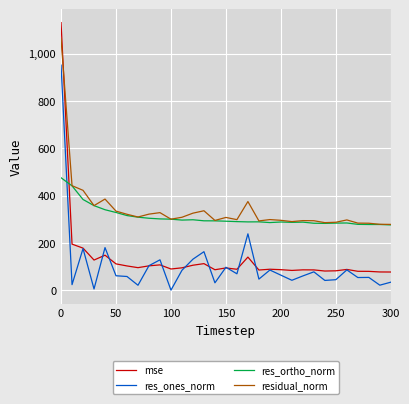

What is the smallest value displayed?

1.1